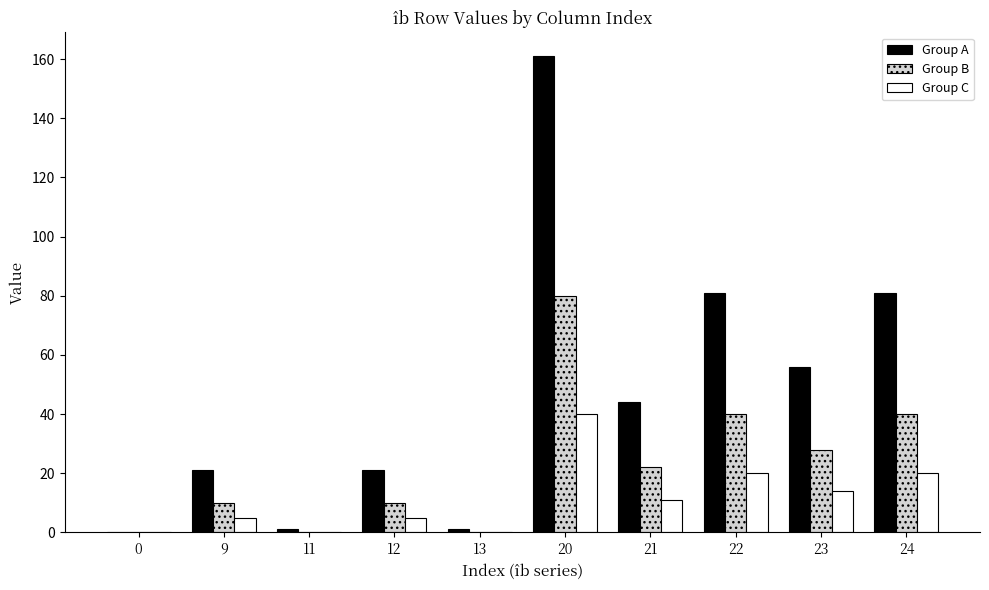

What is the greatest value displayed?

161